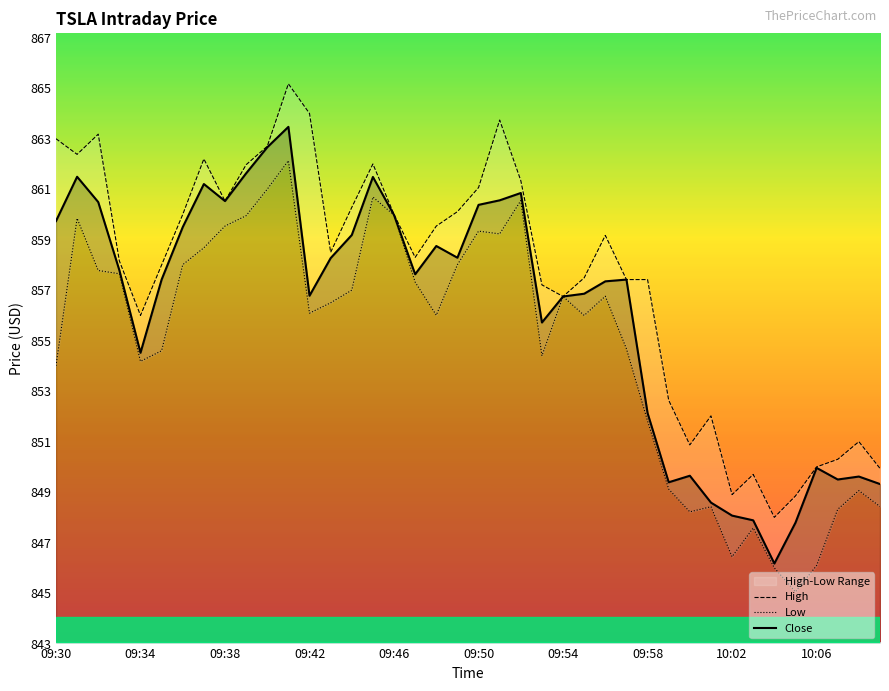

What is the greatest value displayed?

865.2